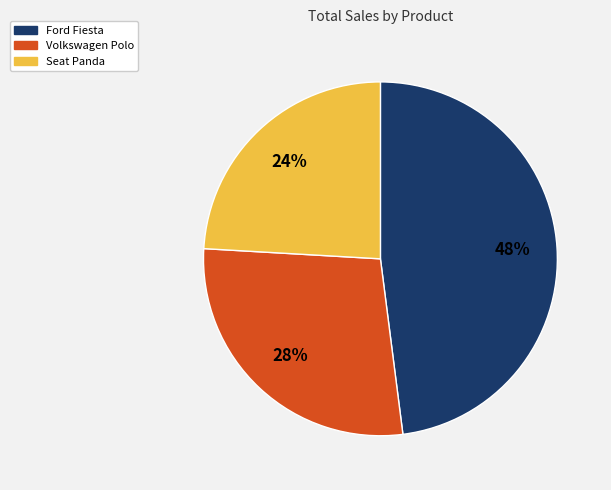

How many slices are in this pie chart?

3